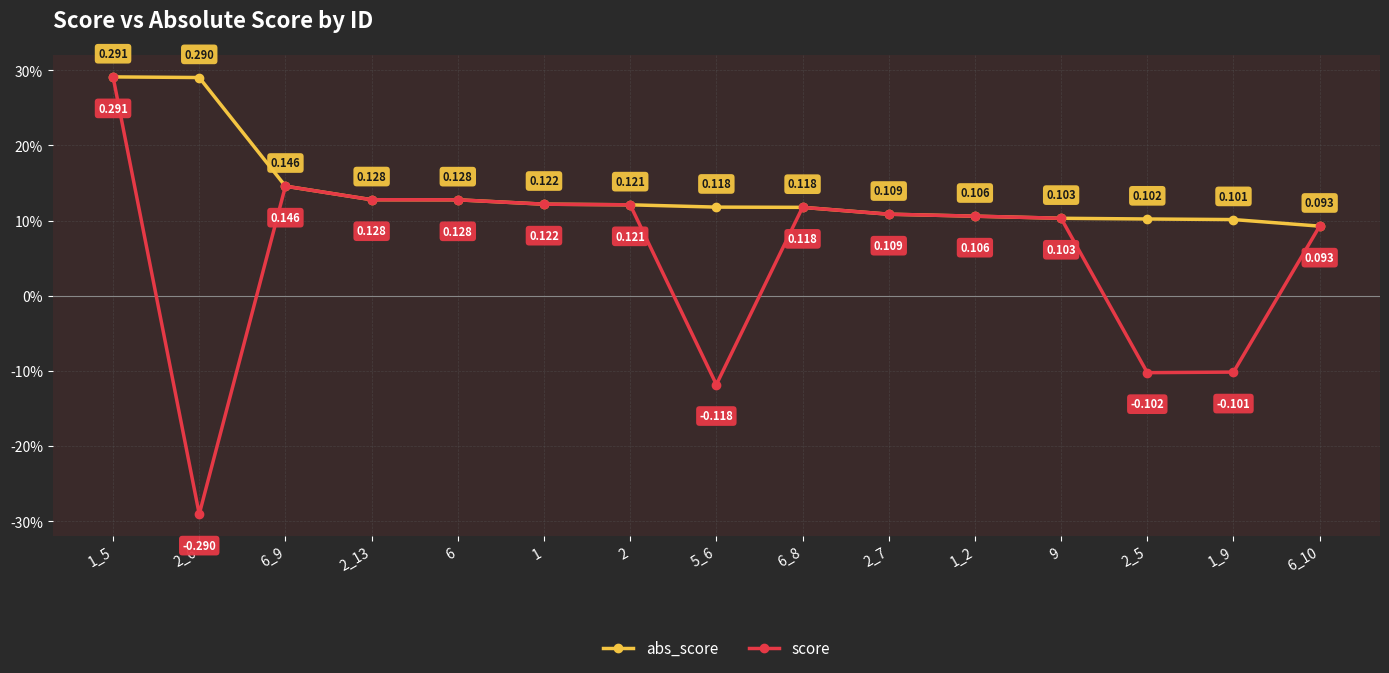

What is the label of the 11th point from the left?

1_2